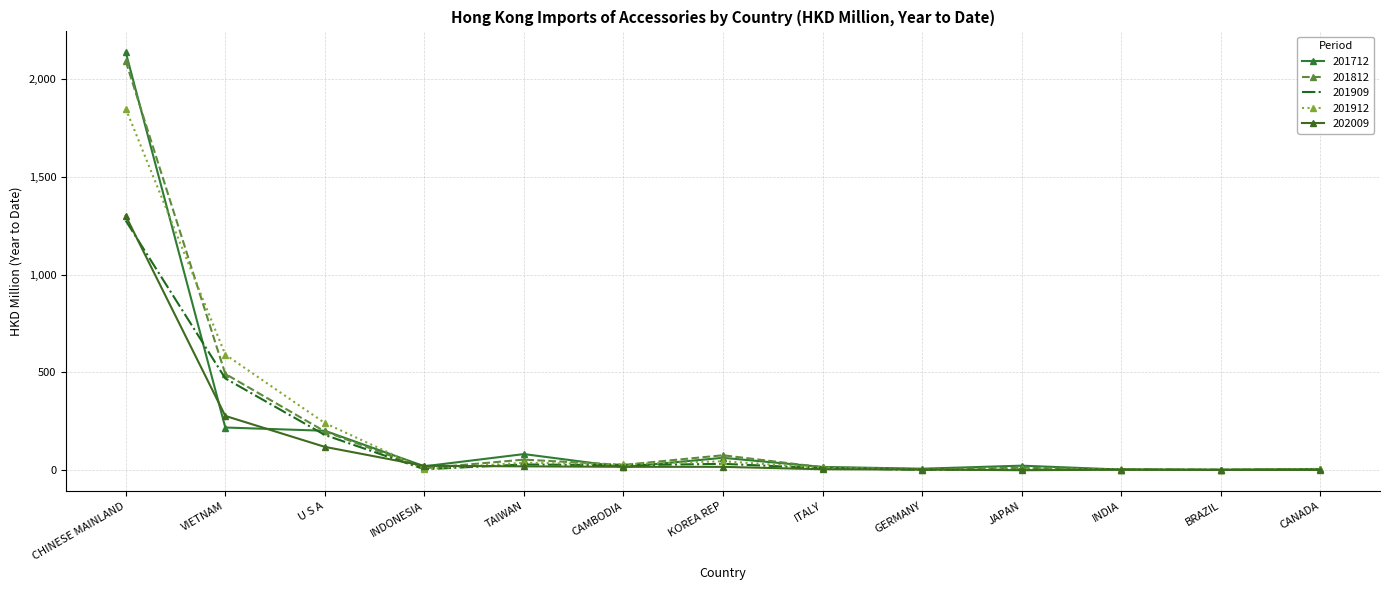

How many categories are shown in the chart?

13